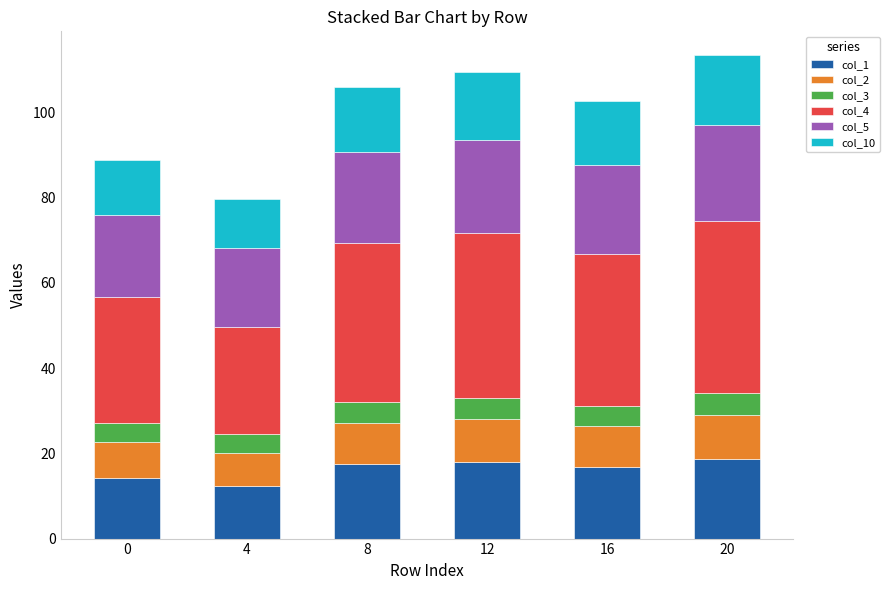

Read the col_1 value at 12.

18.0